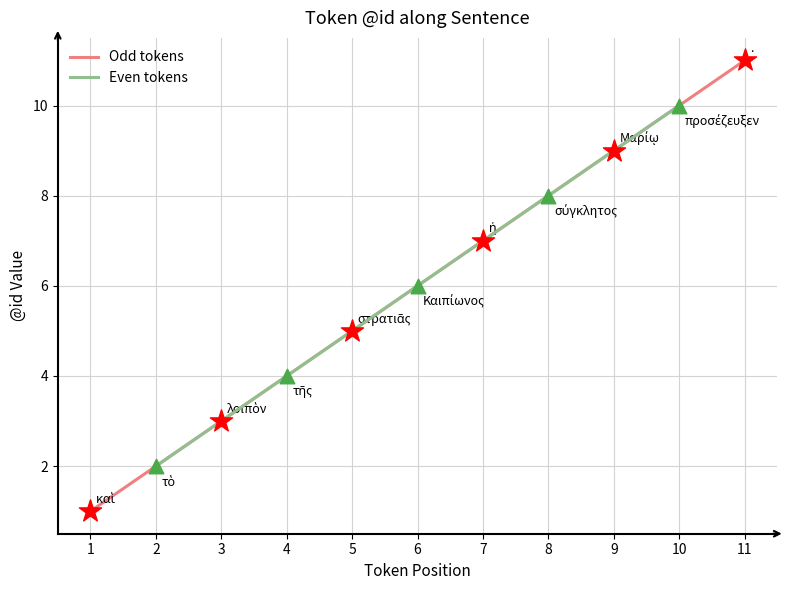

Which has a higher value, 5 or 7?

7